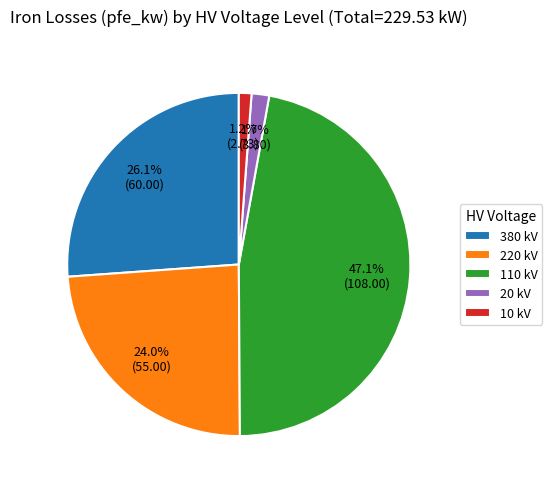

Does any single category account for the majority?

No